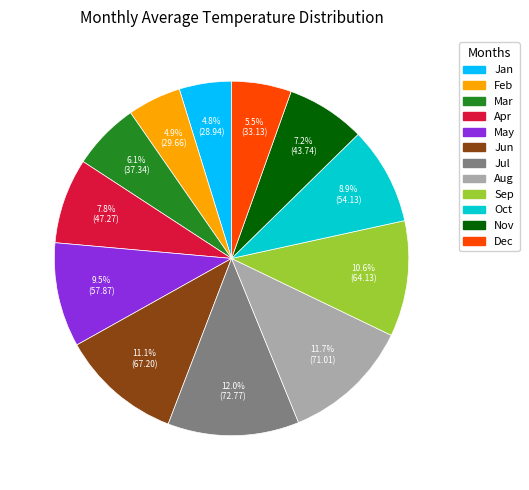

Is there a majority slice in this chart?

No